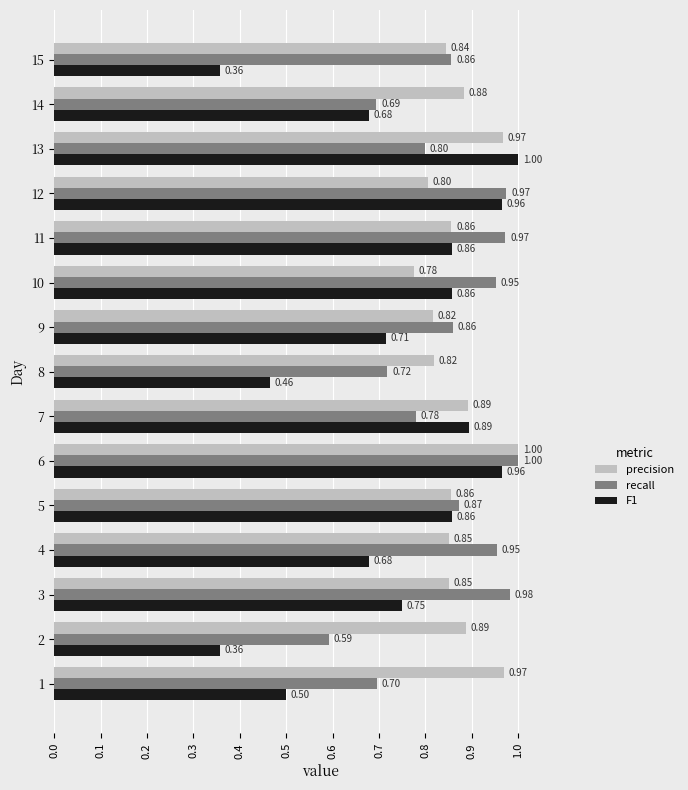

Rank the series at 3 from highest to lowest value.

recall, precision, F1